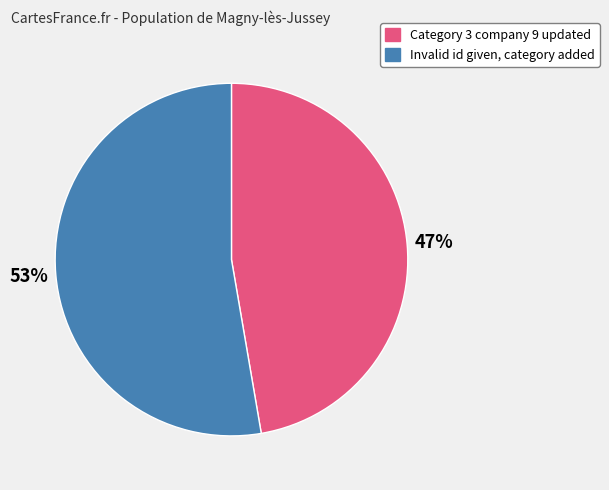

How many slices are in this pie chart?

2